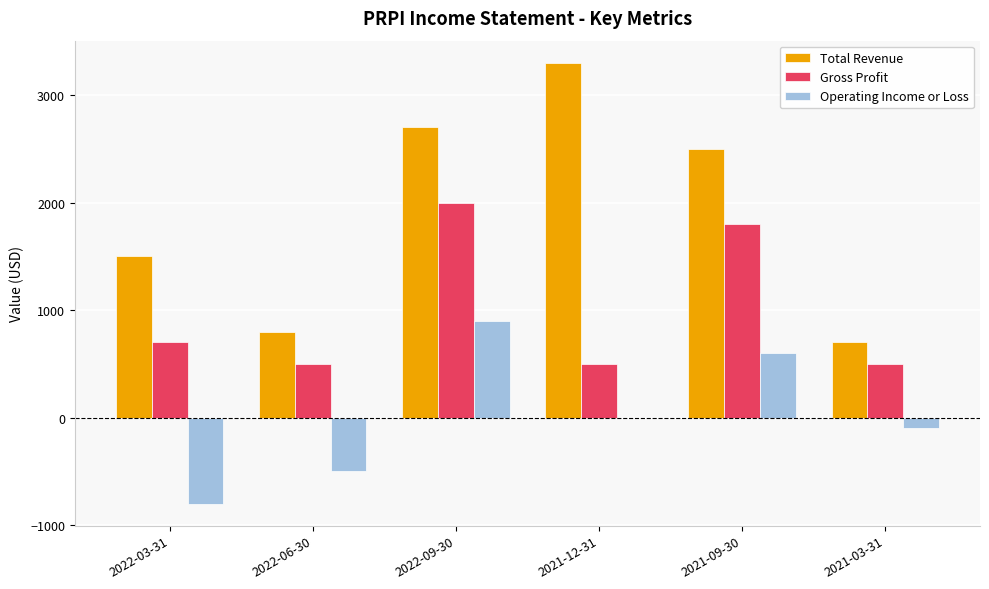

At which category is the sum across all series the highest?

2022-09-30